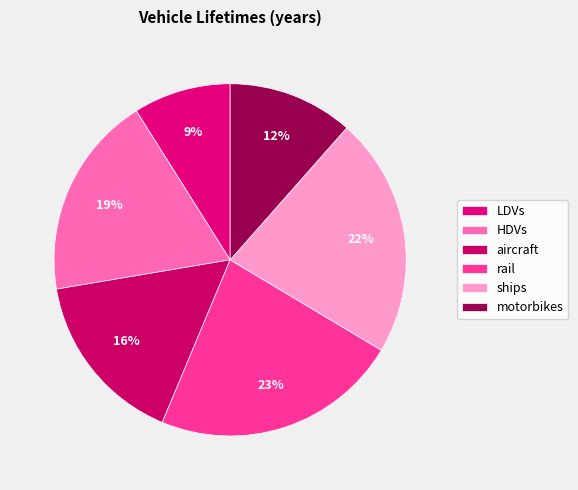

How many segments does this pie chart have?

6